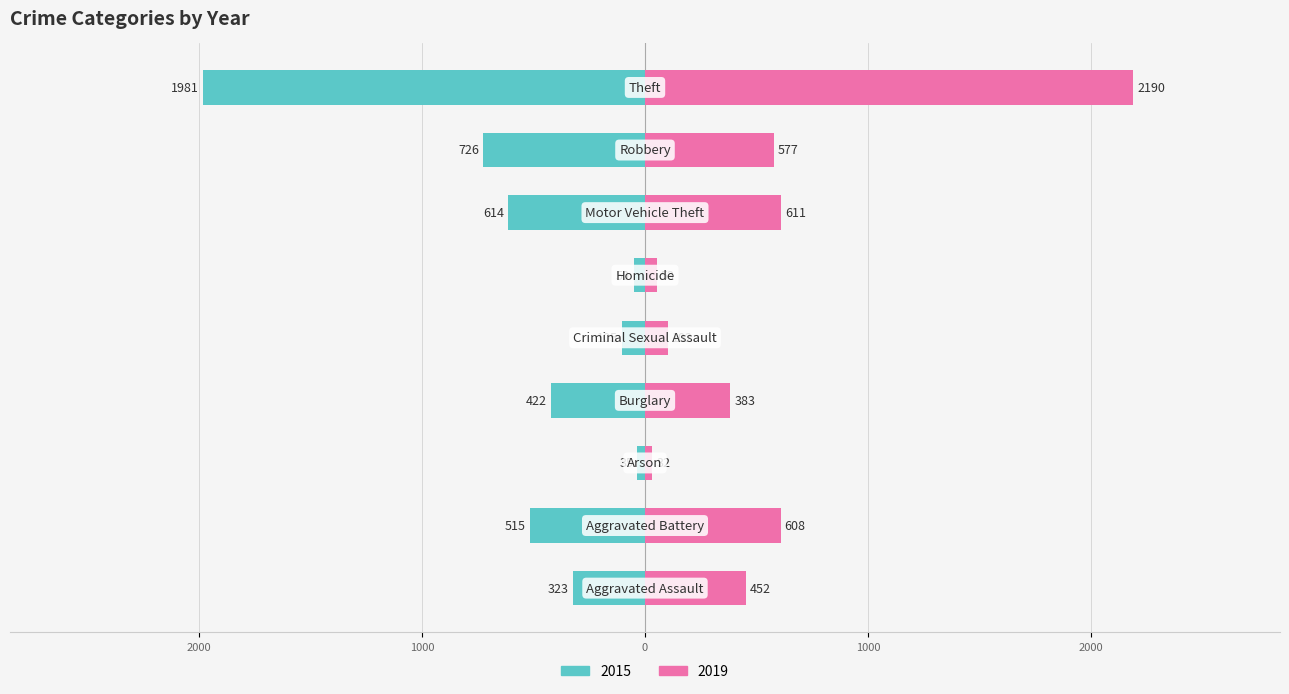

Rank the series at Arson from lowest to highest value.

2015, 2019